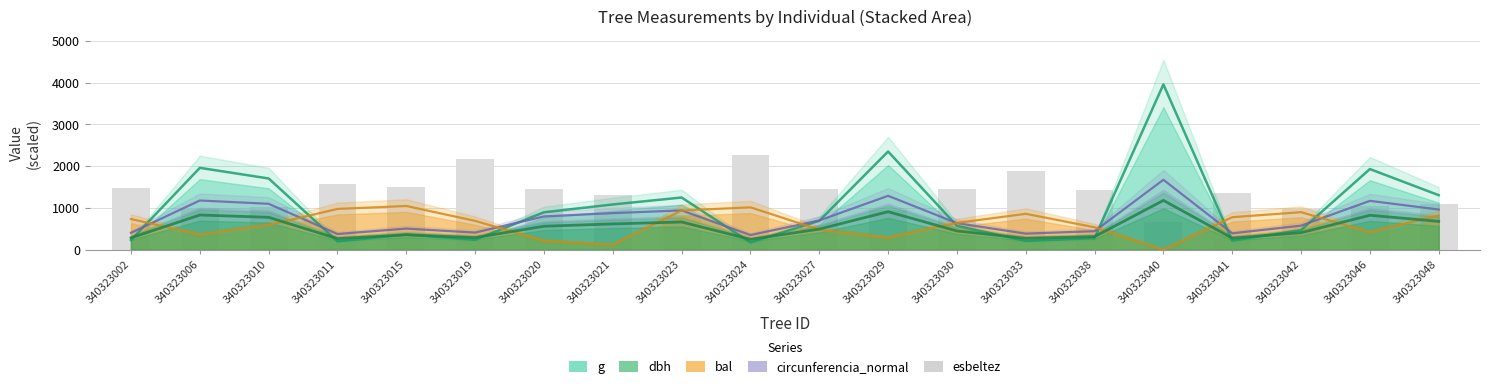

How many bars are there in total?

20